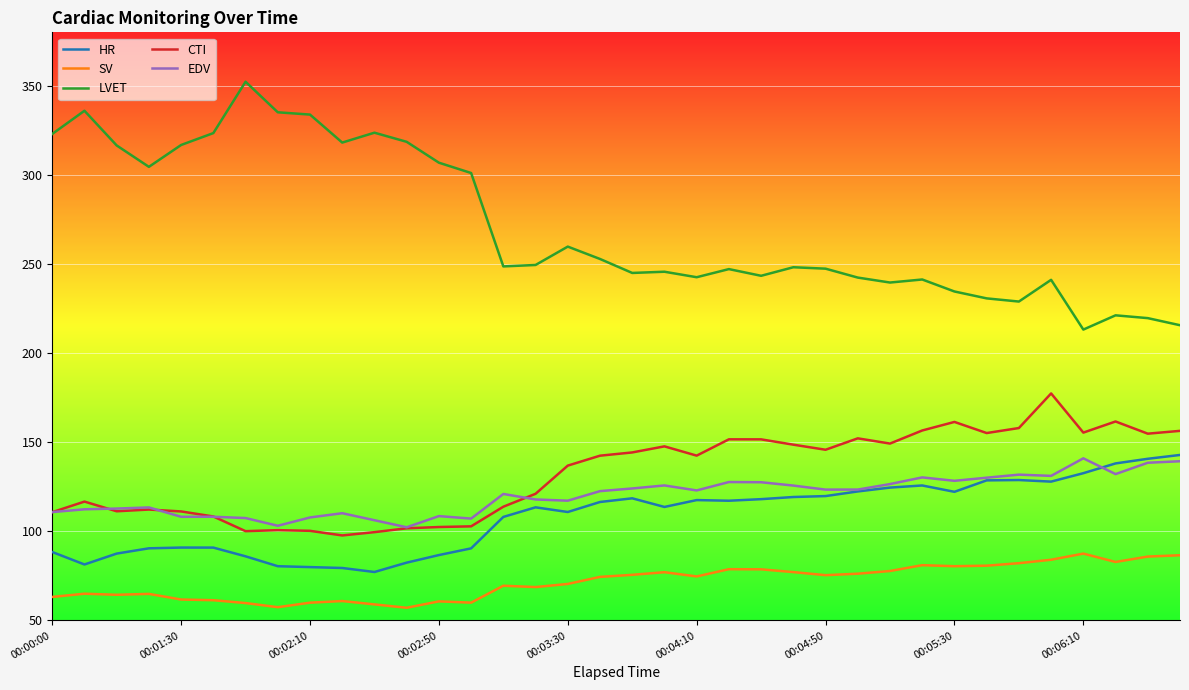

Which series has the largest total across all categories?

LVET